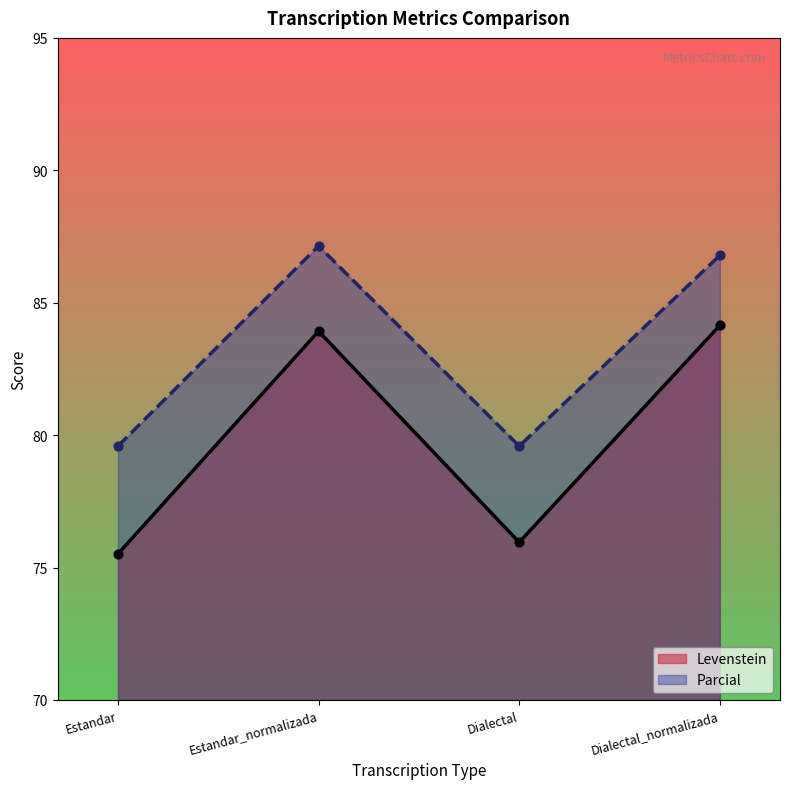

Is the value of Parcial at Estandar_normalizada greater than the value of Levenstein at Estandar?

Yes